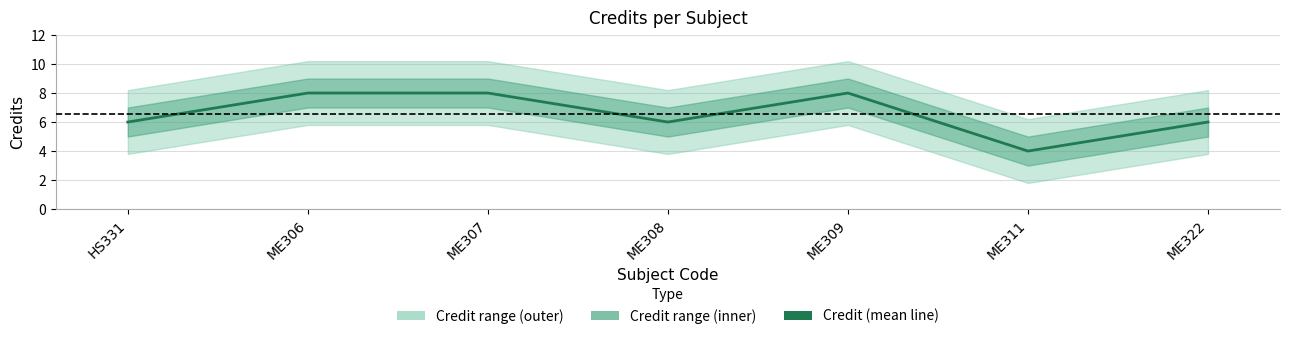

What value does the data have at ME322?

6